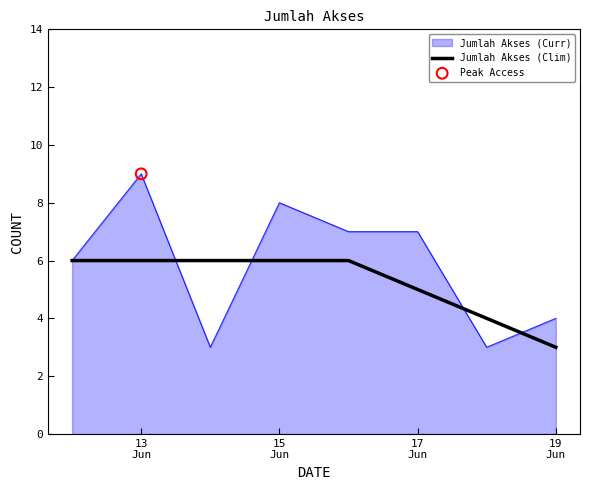

Which series has the largest range (max minus min)?

Jumlah Akses (Curr)